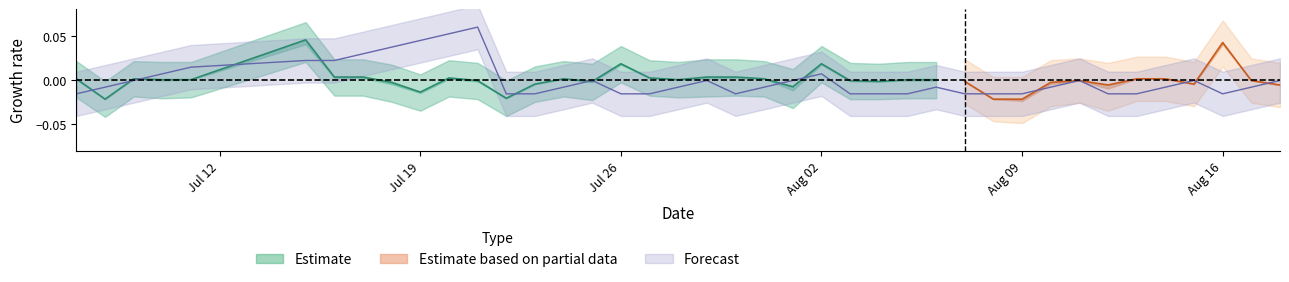

How many data points are less than 0?

10